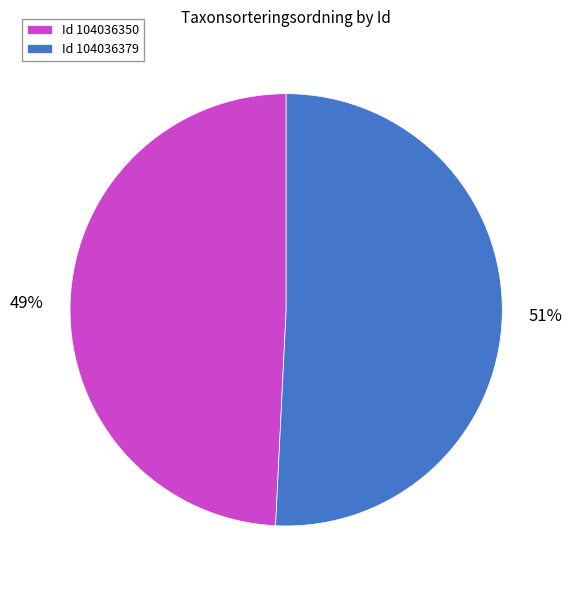

Do Id 104036350 and Id 104036379 together represent more than half of the pie?

Yes